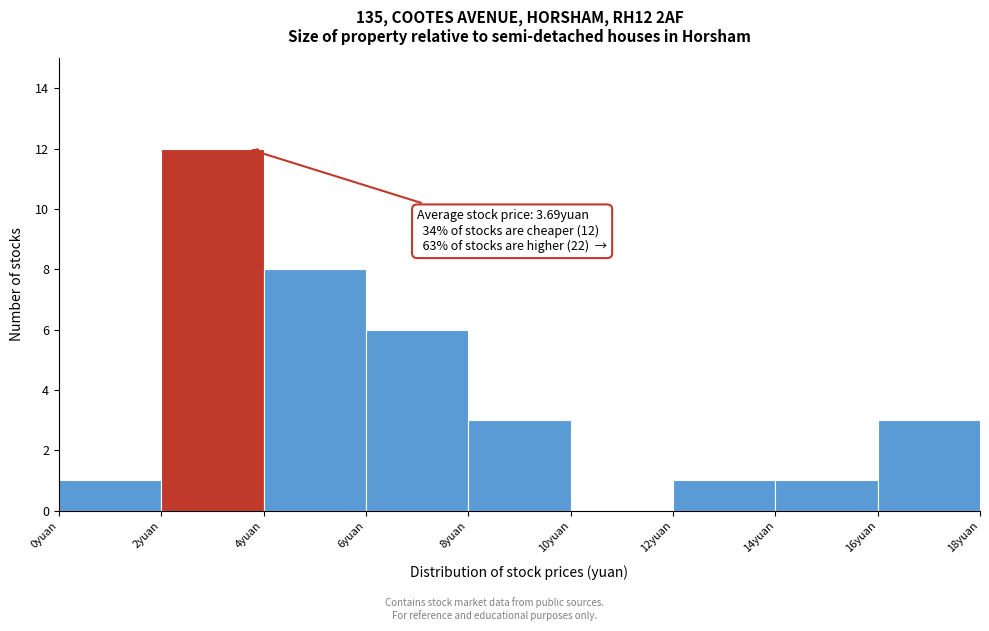

Over which range of the x-axis is the bar tallest?

2 to 4